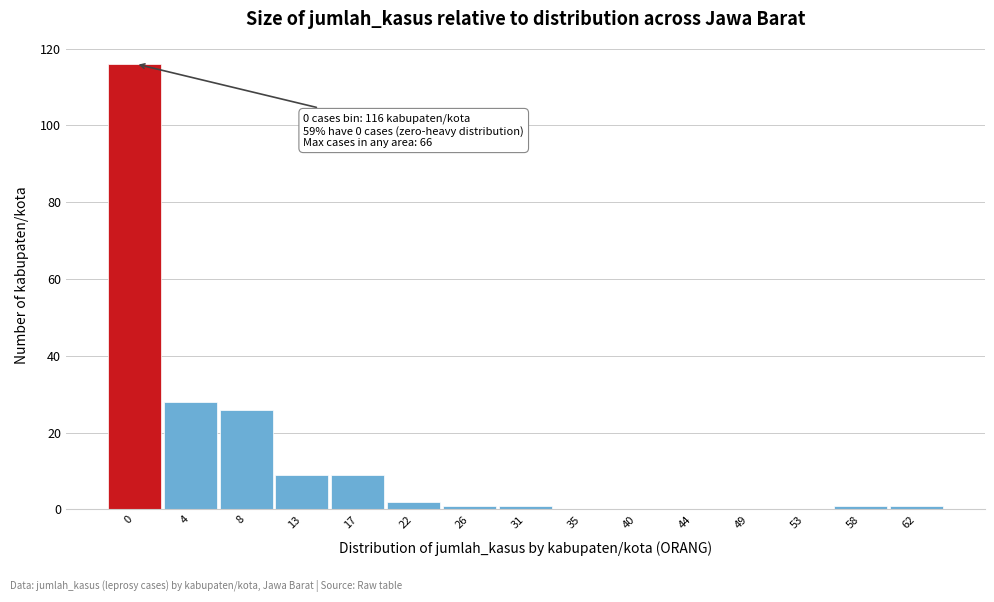

Reading left to right, what are all the values shown in this chart?

0=116	4=28	8=26	13=9	17=9	22=2	26=1	31=1	35=0	40=0	44=0	49=0	53=0	58=1	62=1